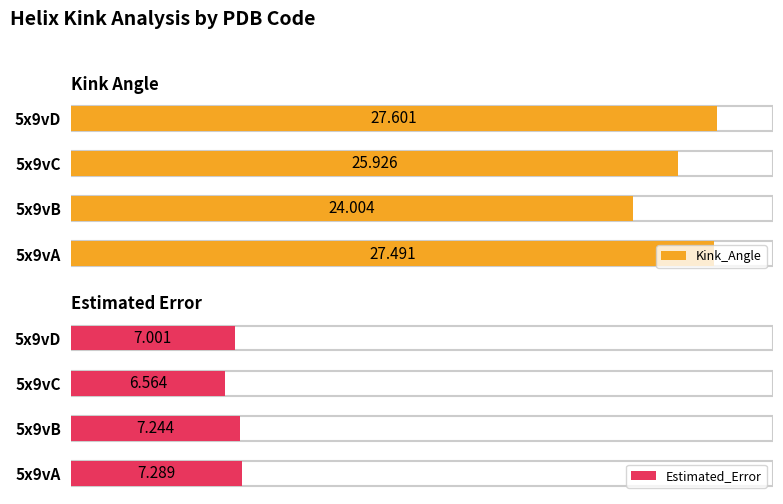

What is the lowest value of the Estimated_Error series?

6.6